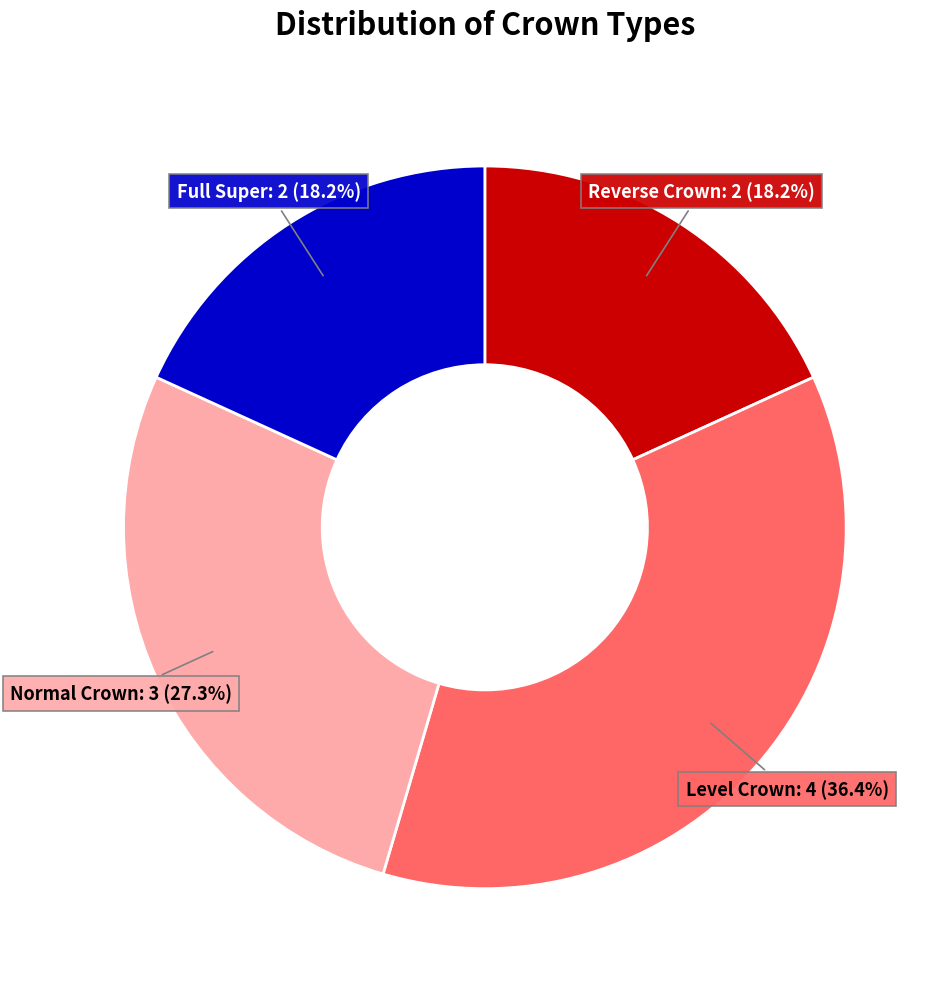

Is there a majority slice in this chart?

No